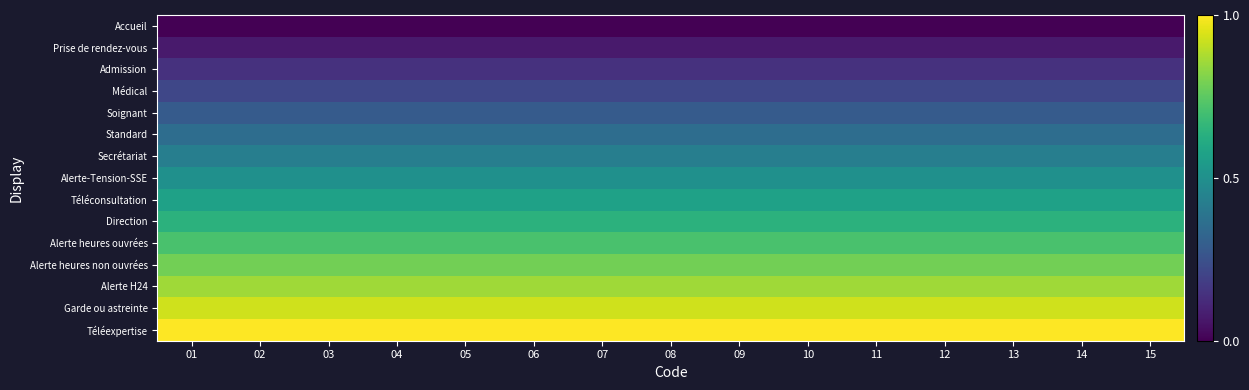

Which series has the largest total across all categories?

Téléexpertise